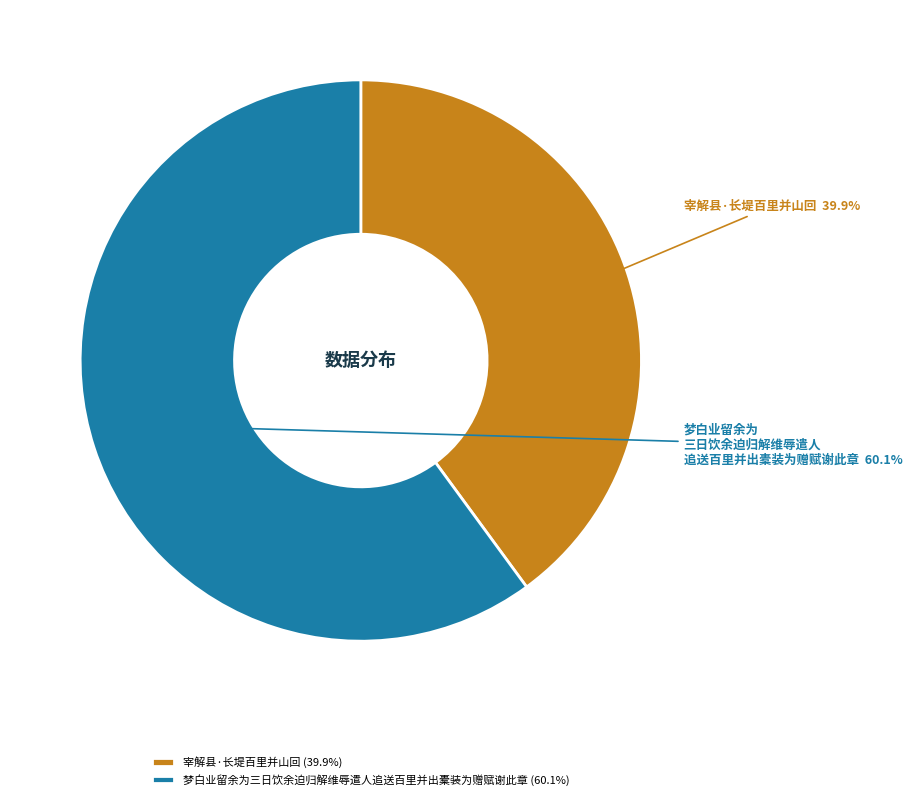

Which slice is the smallest?

宰解县·长堤百里并山回